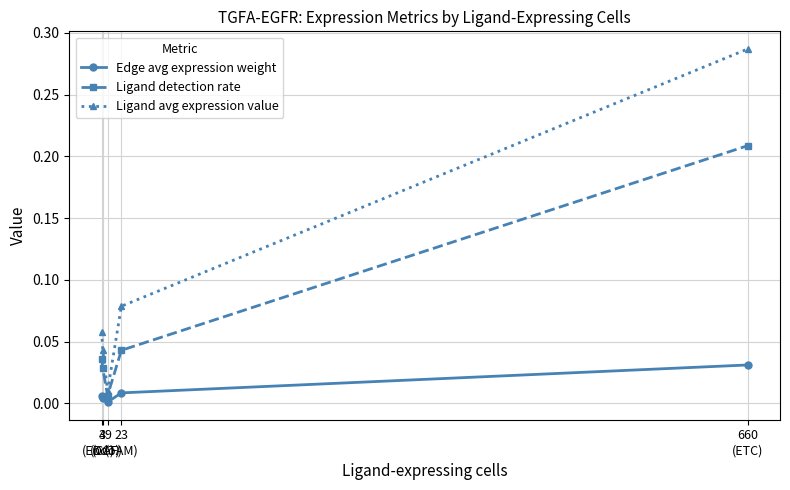

Which label corresponds to the largest value in the chart?

660
(ETC)